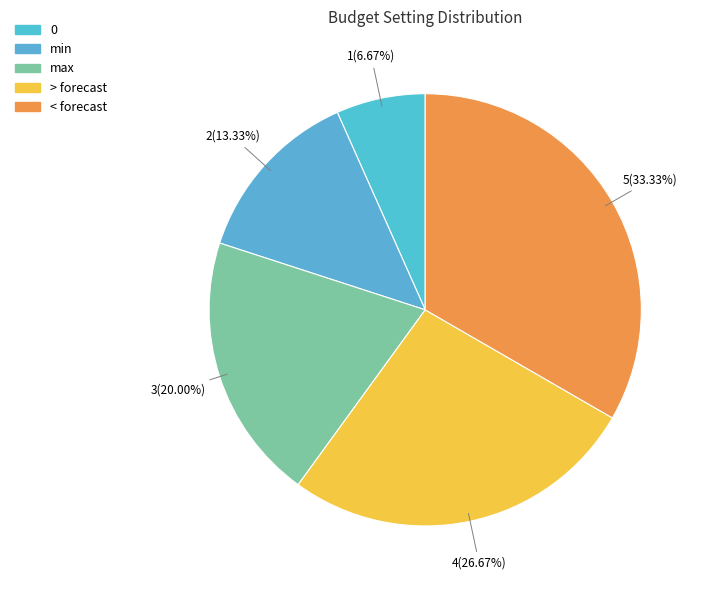

How many segments does this pie chart have?

5